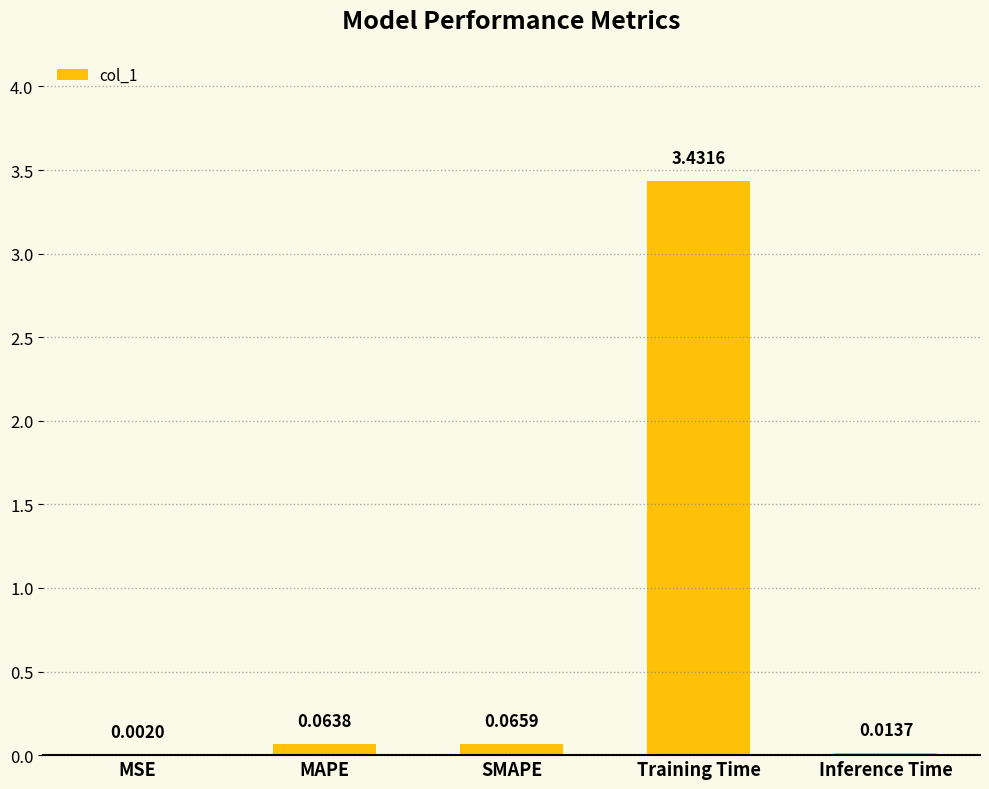

At which category does the chart reach its peak across all series?

Training Time